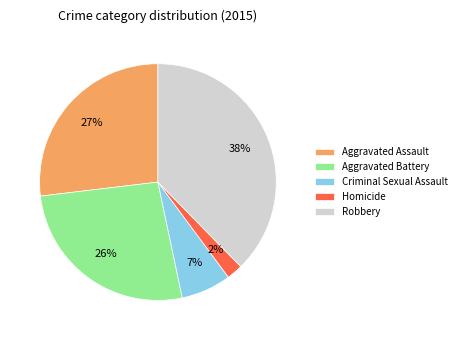

Is the sum of Criminal Sexual Assault and Aggravated Battery greater than half?

No